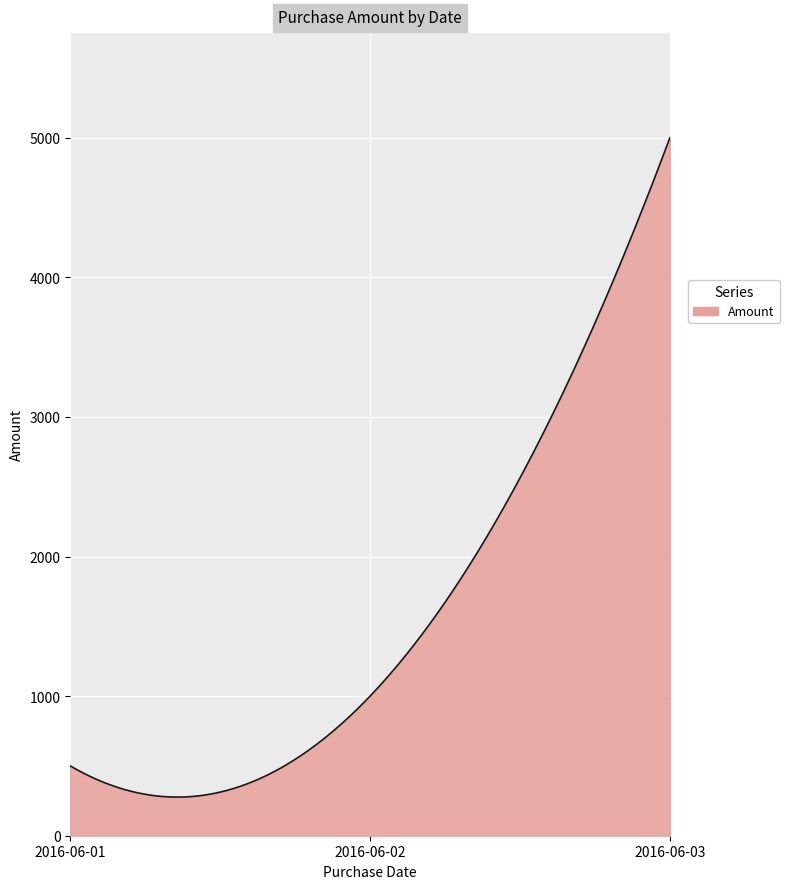

What is the difference between the maximum and minimum values?

4723.2